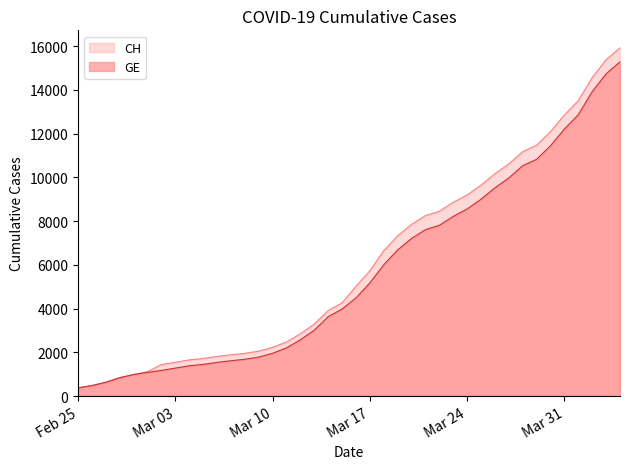

Which series changed the most between 2020-03-12 and 2020-03-22?

CH